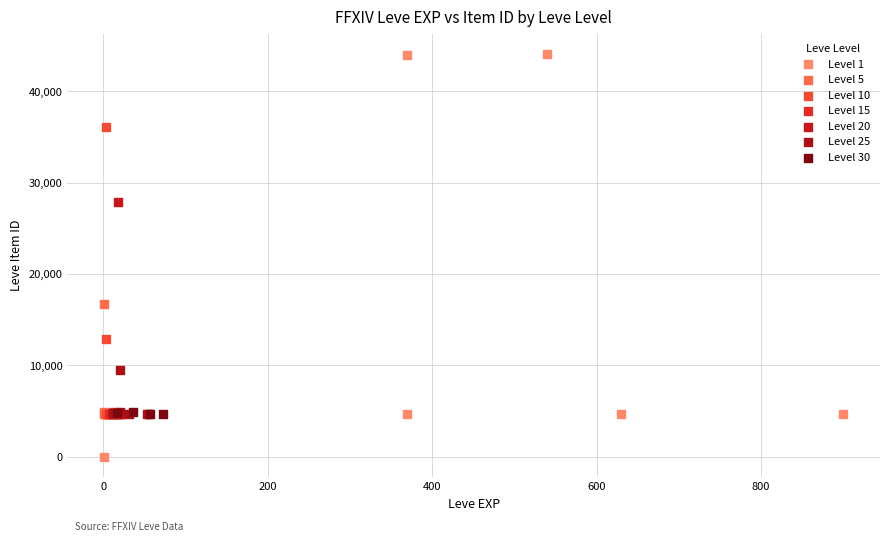

Which series reaches the minimum Y coordinate?

Level 1